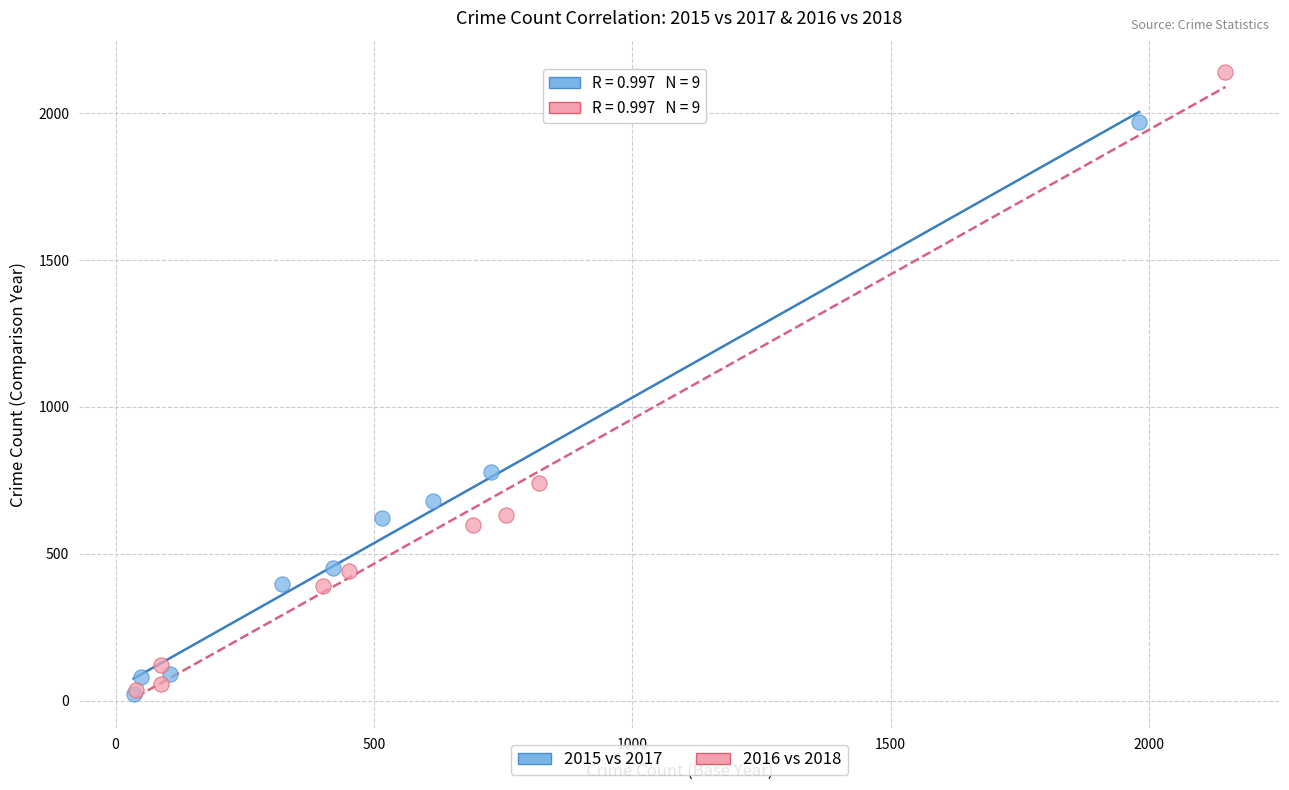

Which series has the largest Y range (max minus min)?

2016 vs 2018